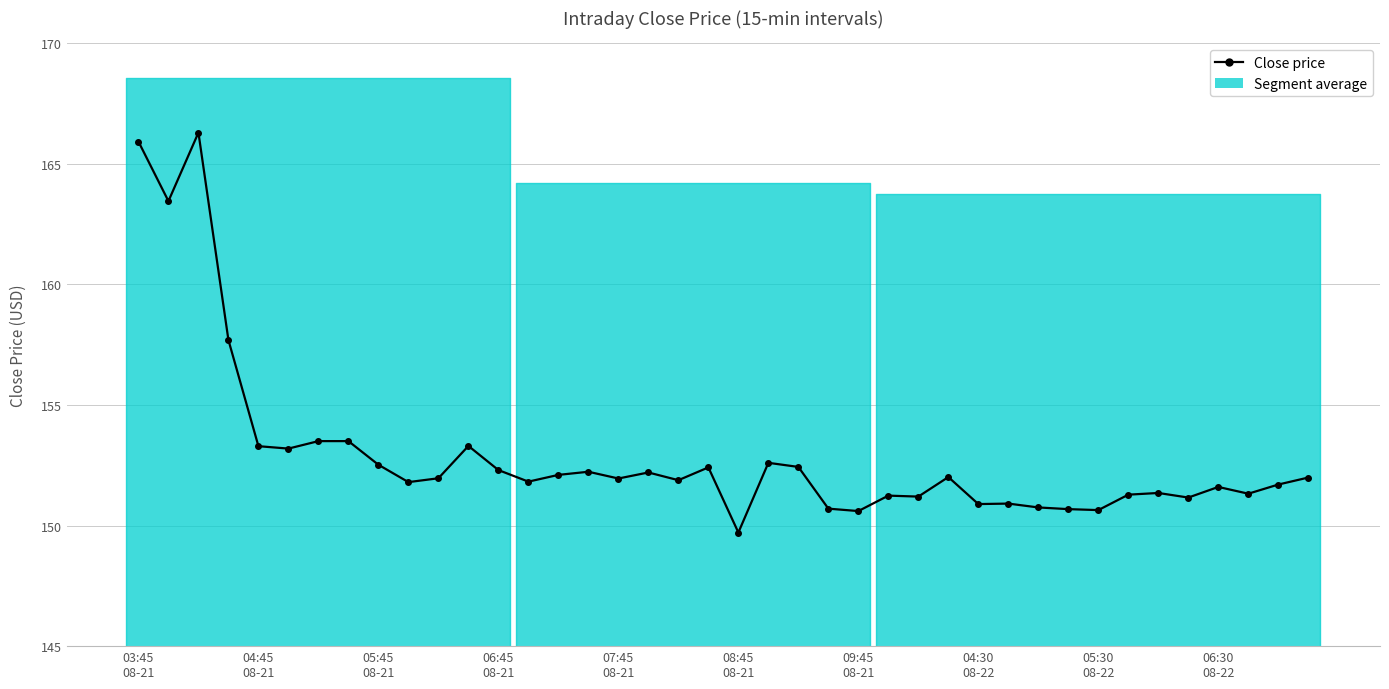

What is the sum of all values?

6118.1